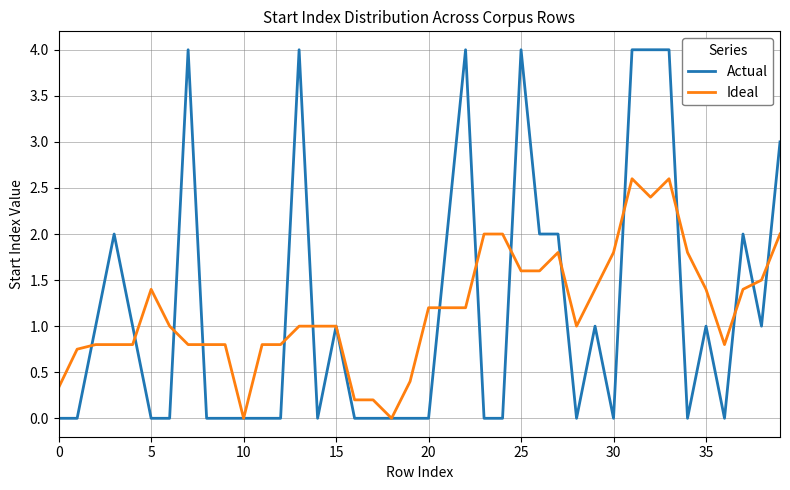

What are all the series names shown in the legend?

Actual, Ideal